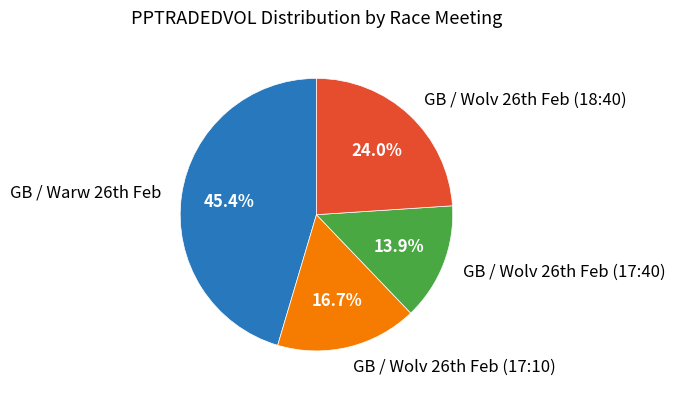

Count the number of slices in the pie.

4